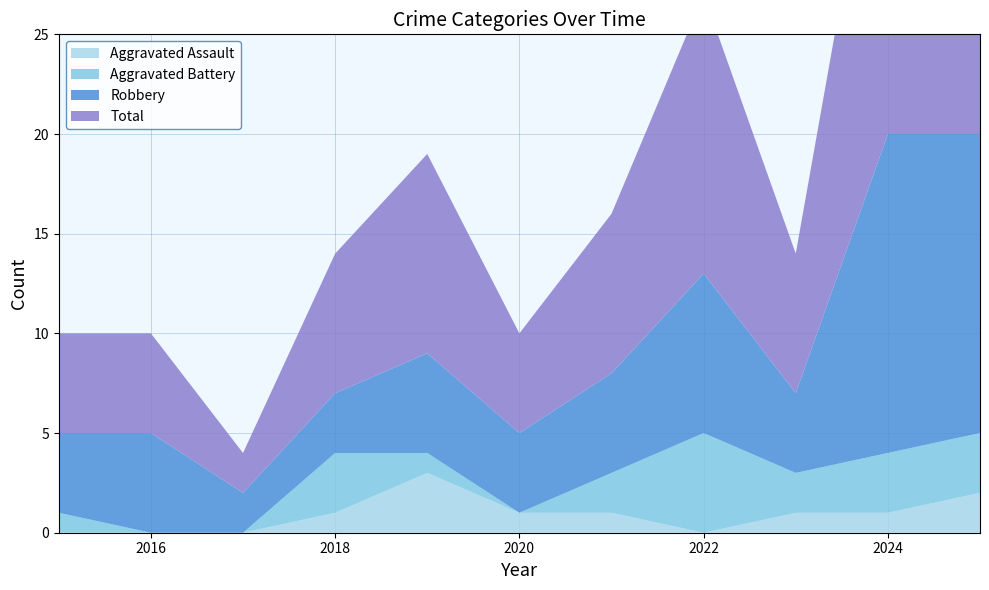

Reading left to right, list all the values displayed in this chart.

Aggravated Assault: 0	0	0	1	3	1	1	0	1	1	2
Aggravated Battery: 1	0	0	3	1	0	2	5	2	3	3
Robbery: 4	5	2	3	5	4	5	8	4	16	15
Total: 5	5	2	7	10	5	8	14	7	20	20